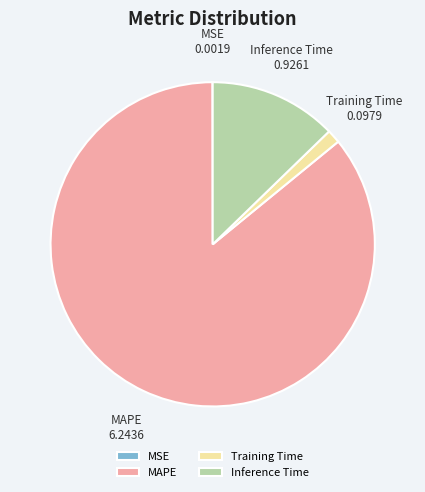

True or false: Inference Time accounts for 5% of the total.

False